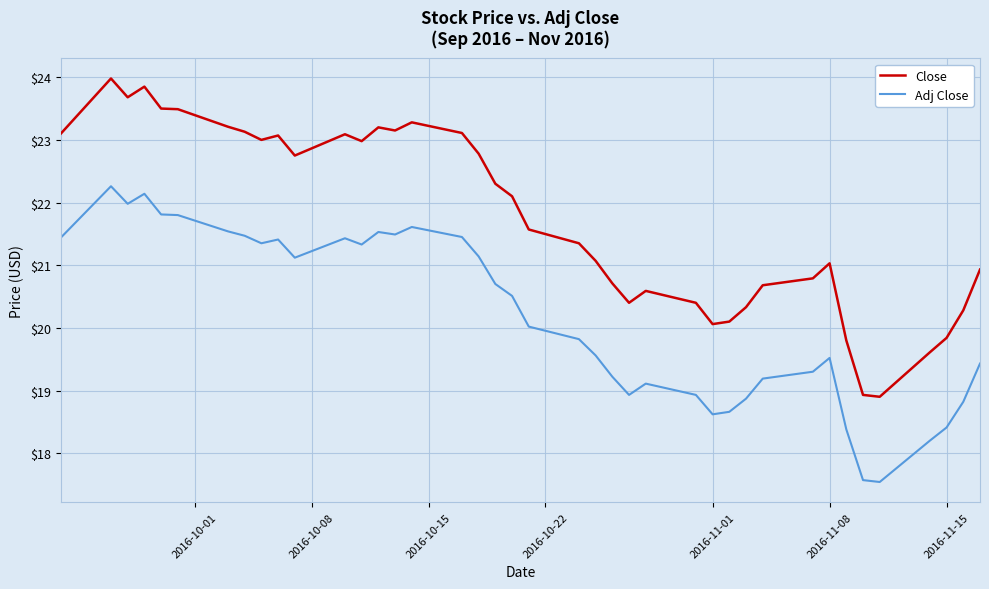

Which series has the largest total across all categories?

Close